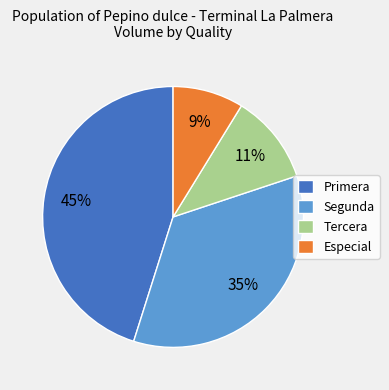

Is the sum of Primera and Tercera greater than half?

Yes